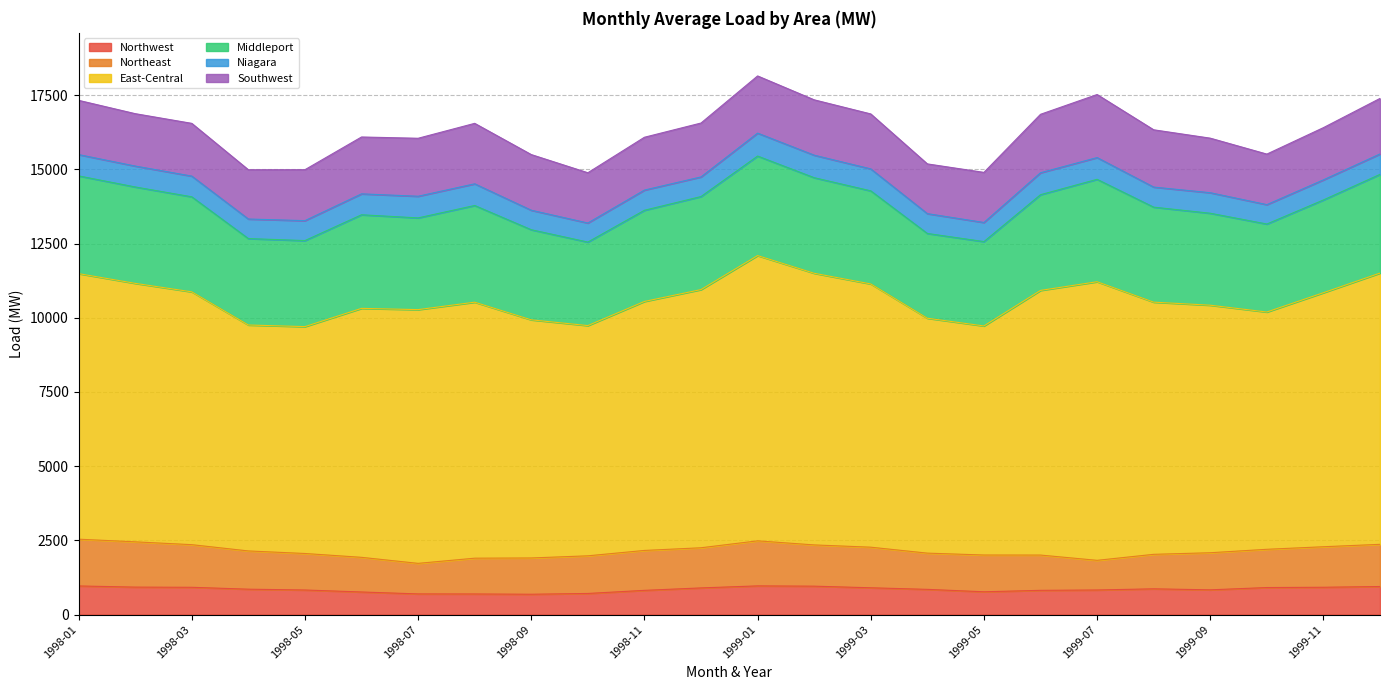

What is the sum of all Southwest values?

44023.2